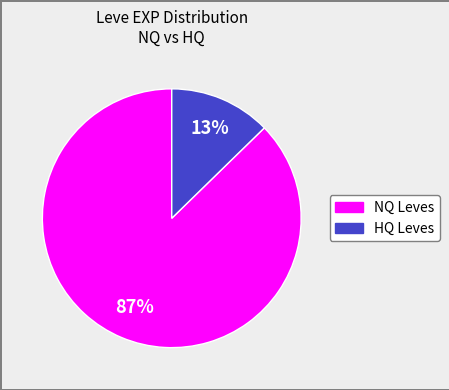

What is the largest slice in the pie chart?

NQ Leves